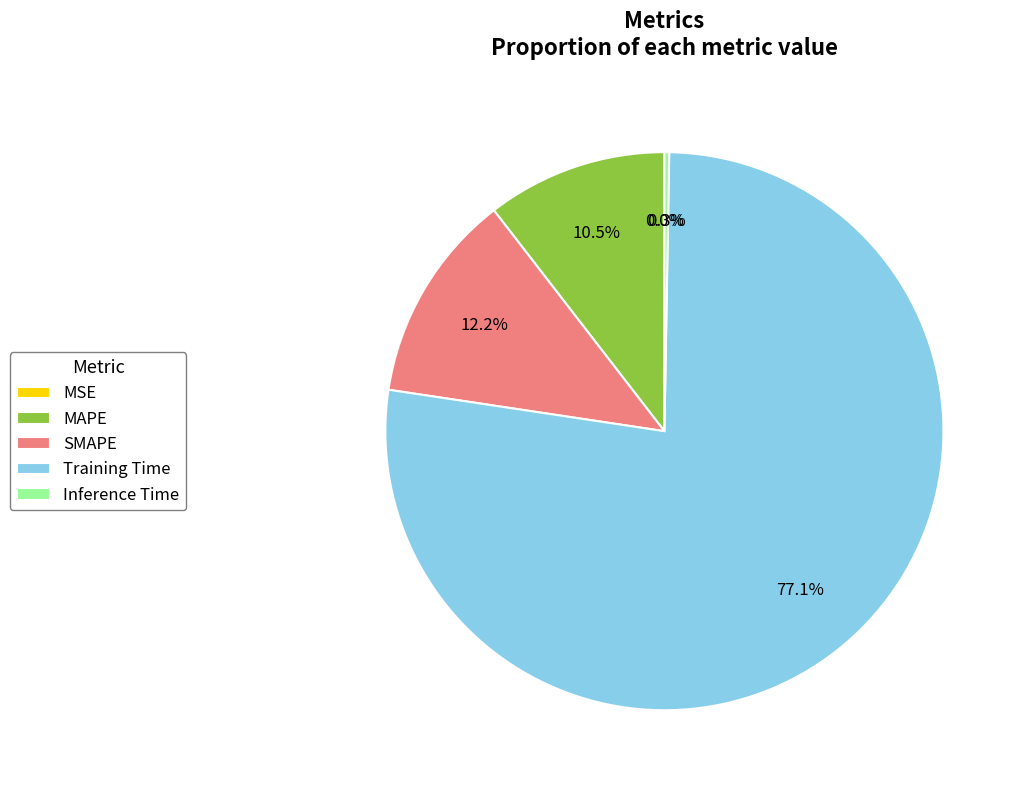

The MAPE slice represents 22% of the pie. True or false?

False